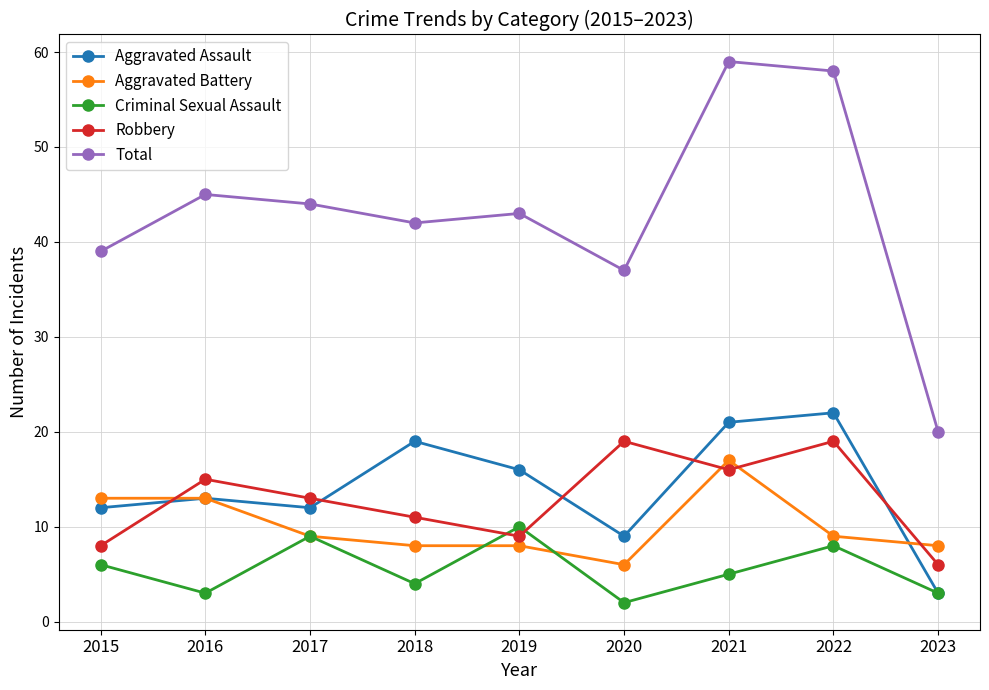

Where is the first local minimum for Aggravated Assault?

2017